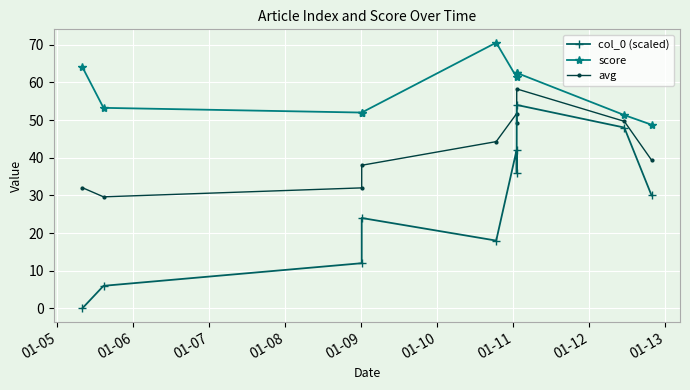

How many lines are shown in the chart?

3